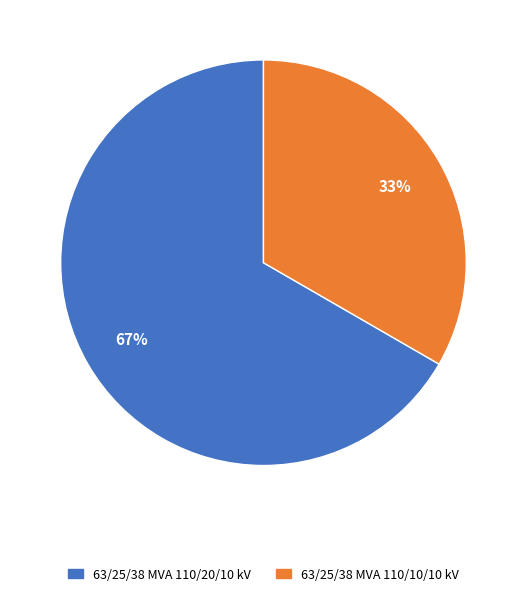

Which has a higher value, 63/25/38 MVA 110/20/10 kV or 63/25/38 MVA 110/10/10 kV?

63/25/38 MVA 110/20/10 kV